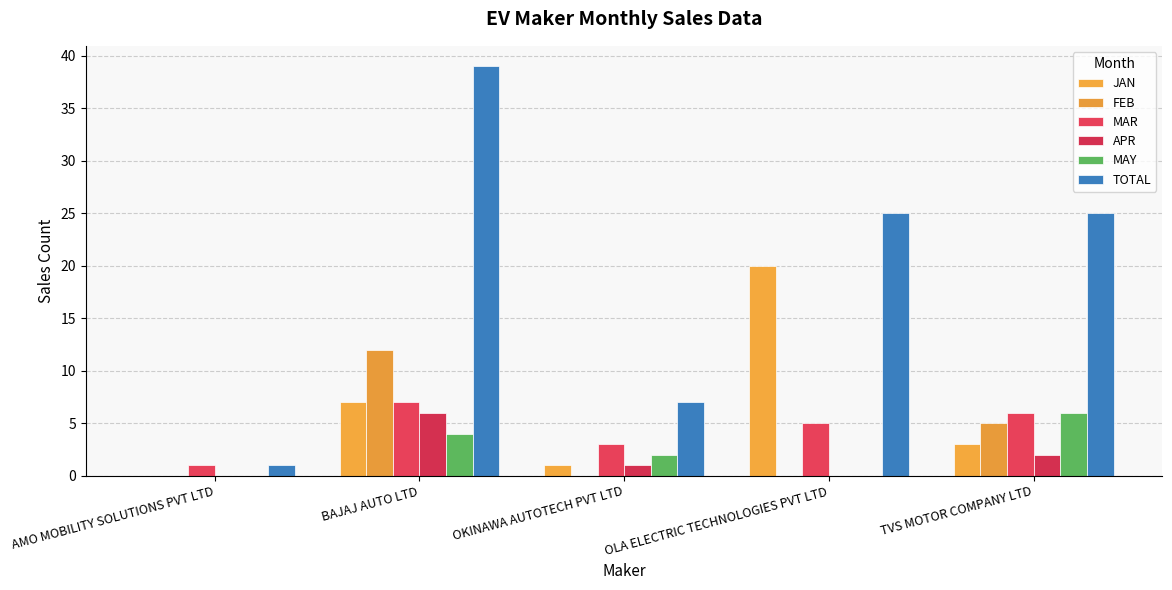

Does the chart contain stacked bars?

No